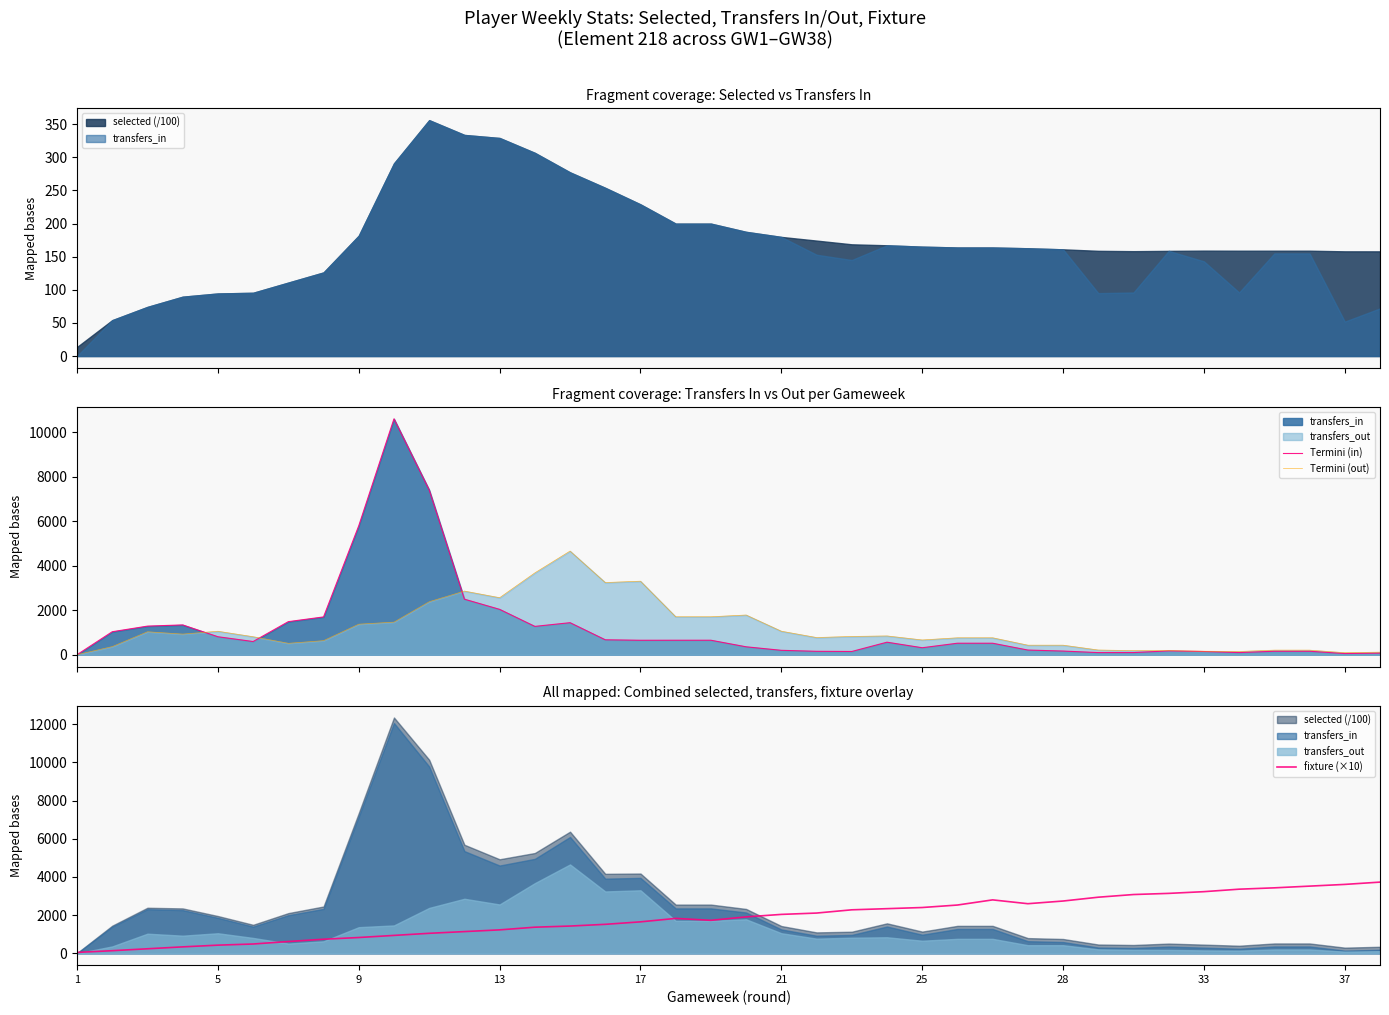

What is the difference between the maximum and minimum values in the fixture (×10) series?

3680